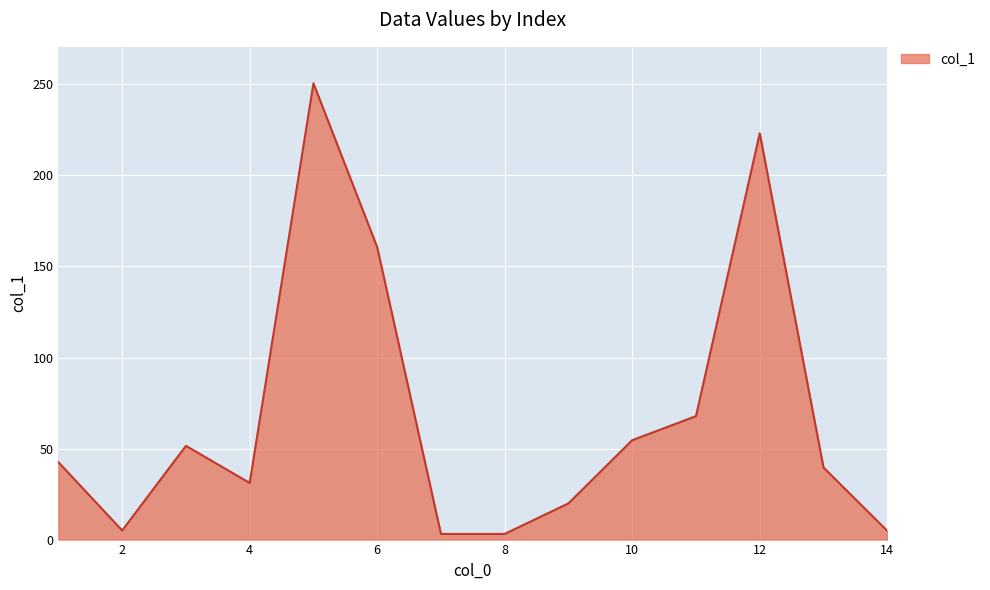

What is the average value?

68.4